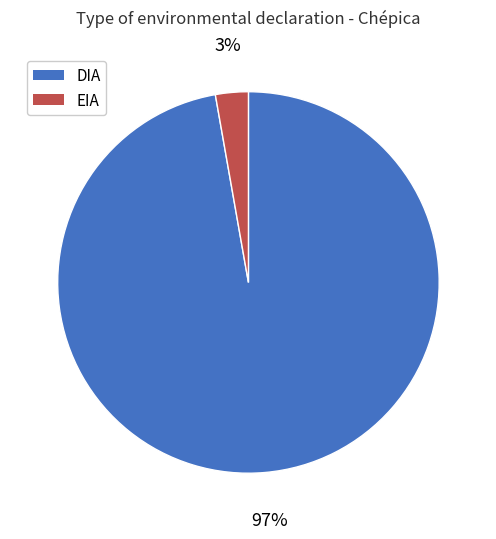

Is there any slice that represents more than half of the pie?

Yes